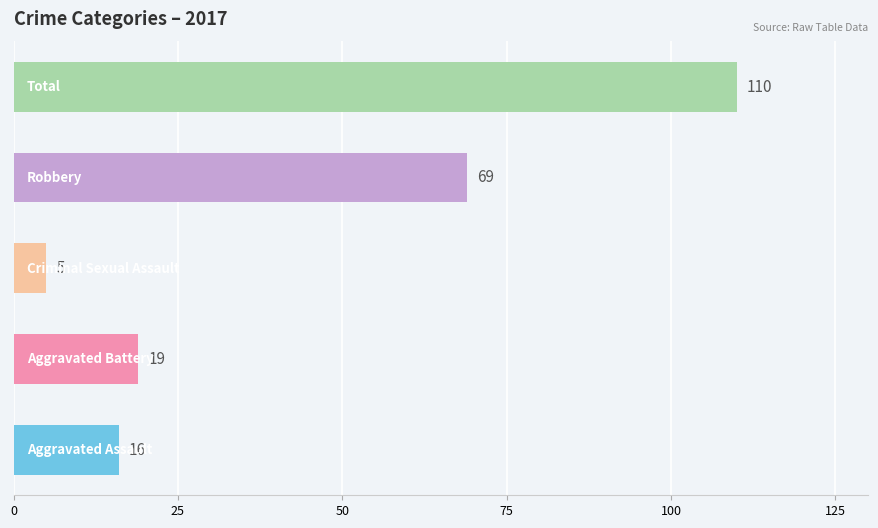

Are the bars grouped side by side (vs. stacked)?

Yes